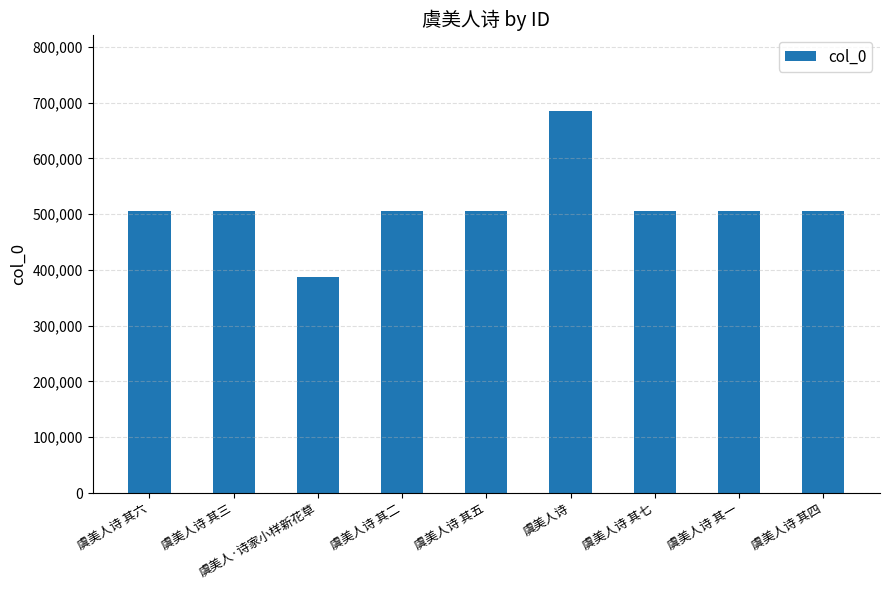

What is the label of the 1st bar from the right?

虞美人诗 其四